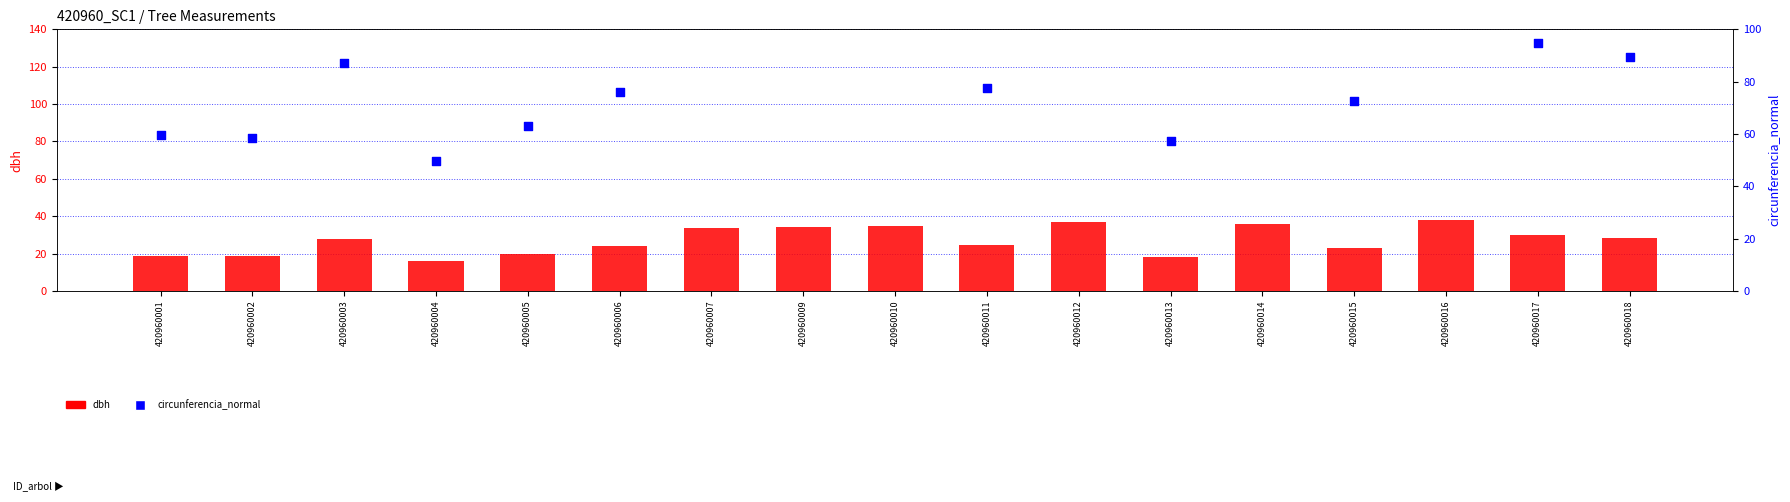

At which category is the sum across all series the highest?

420960016